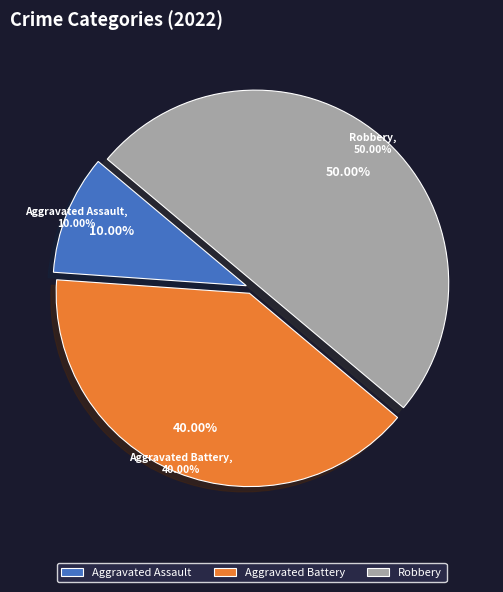

How many segments does this pie chart have?

3